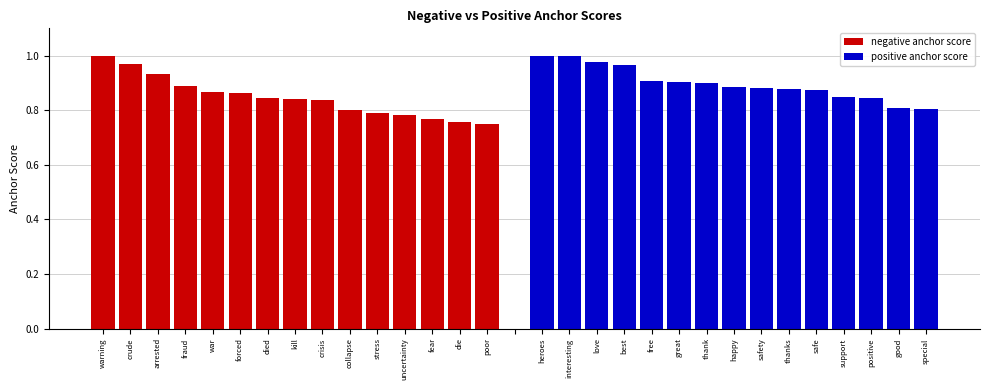

At which category is the sum across all series the highest?

warning